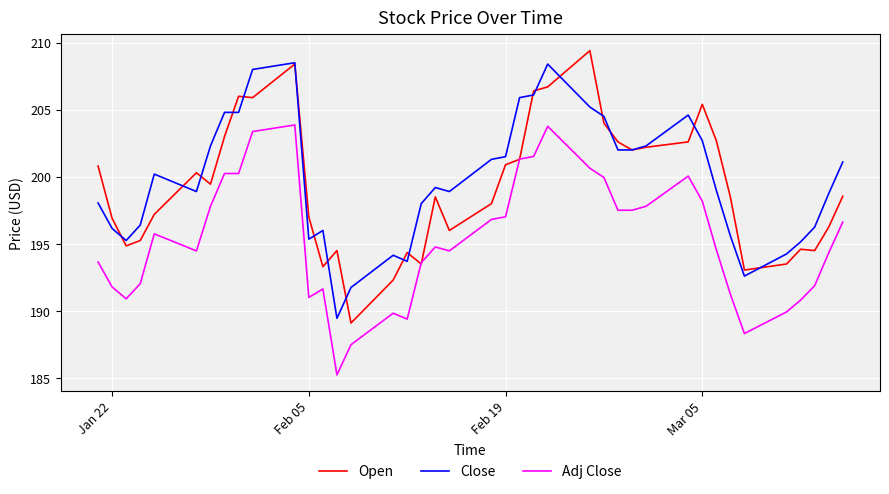

True or false: Adj Close and Close intersect in this chart.

False